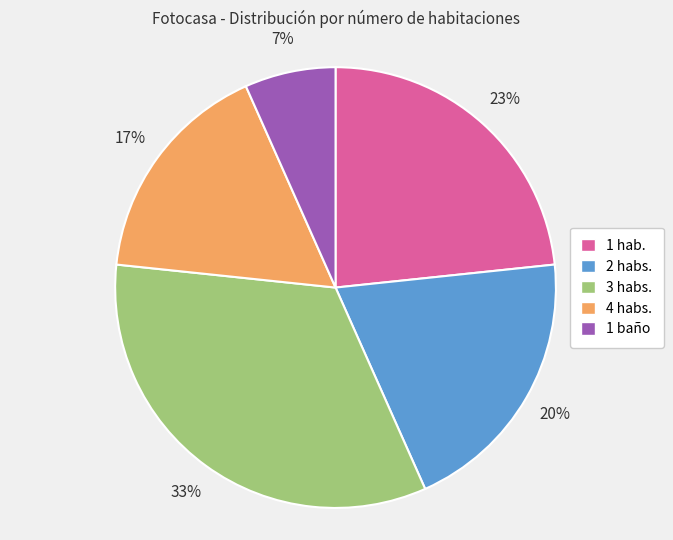

Combined, do 4 habs. and 2 habs. account for over 50%?

No